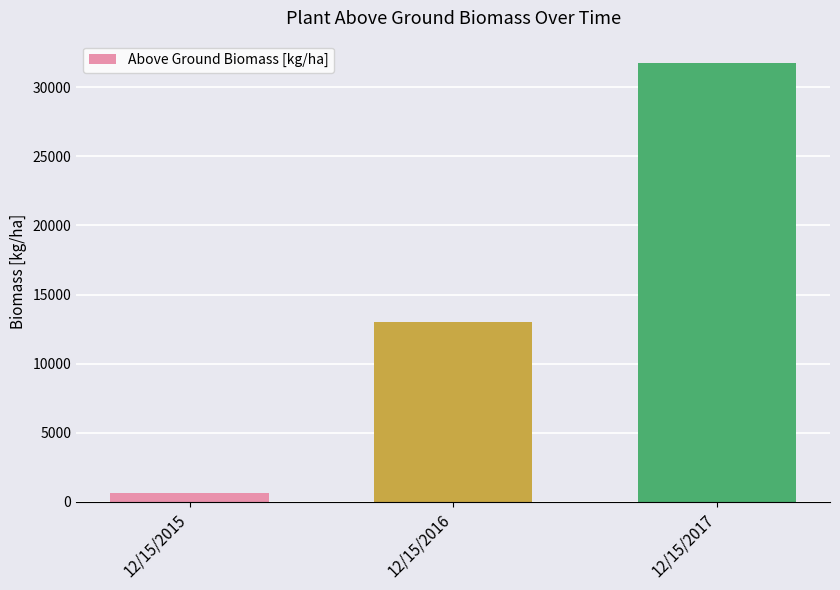

What is the smallest value displayed?

670